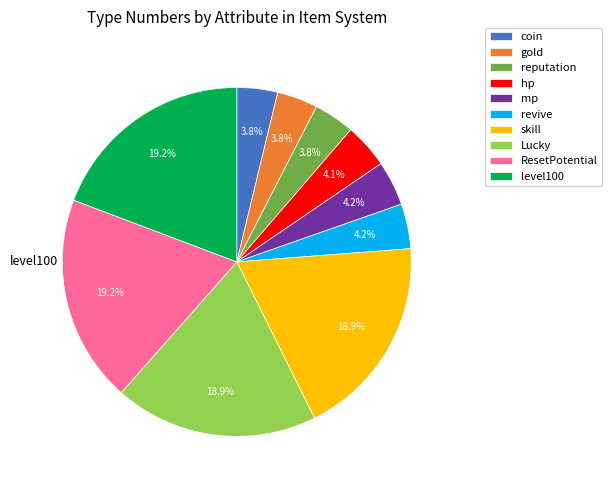

How many segments does this pie chart have?

10